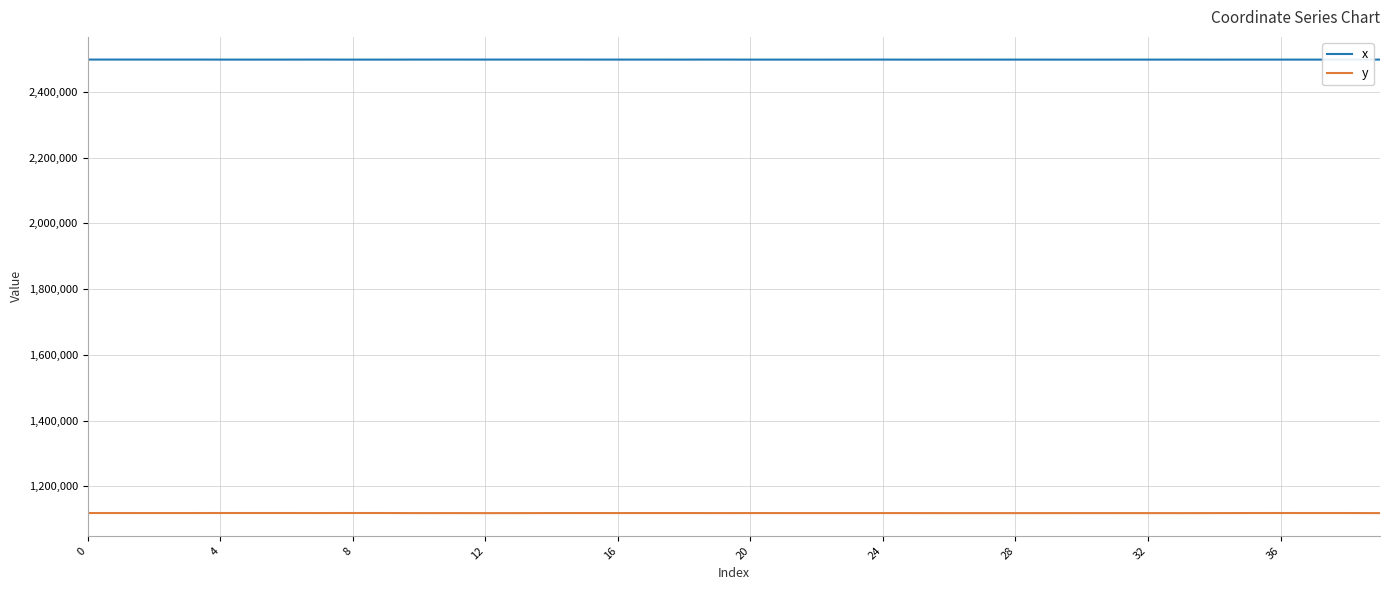

What is the maximum value shown in the chart?

2498779.0